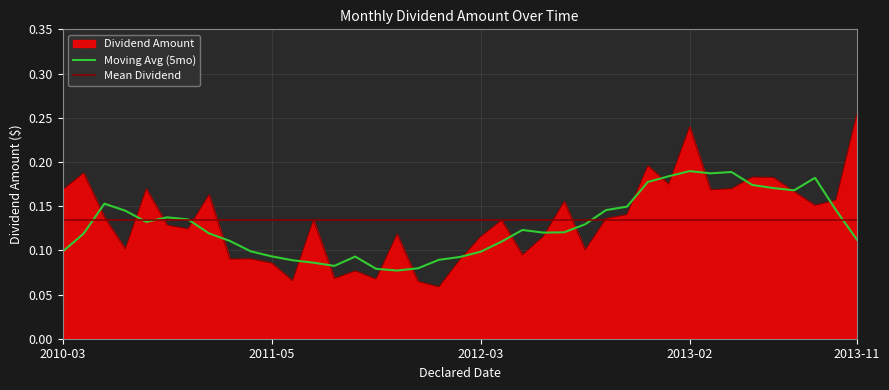

What is the label of the 22nd point from the right?

2011-12